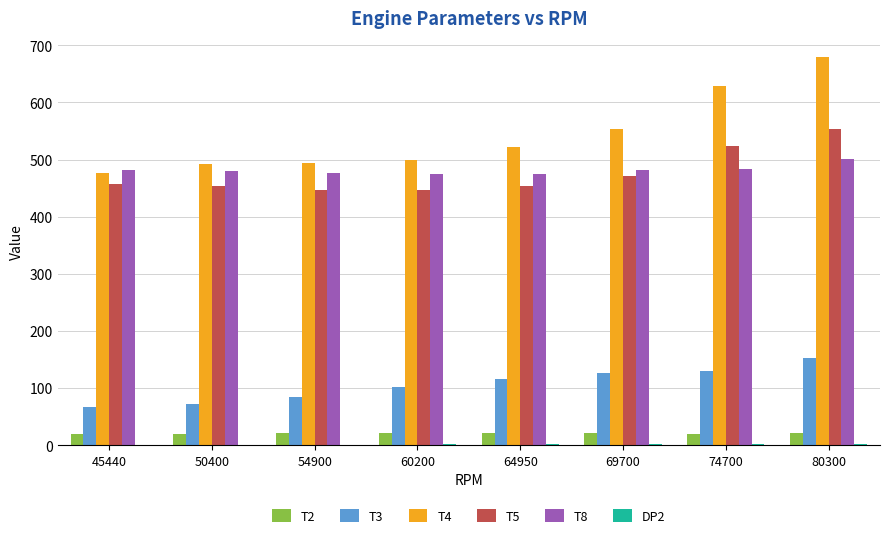

What is the maximum value shown in the chart?

678.7